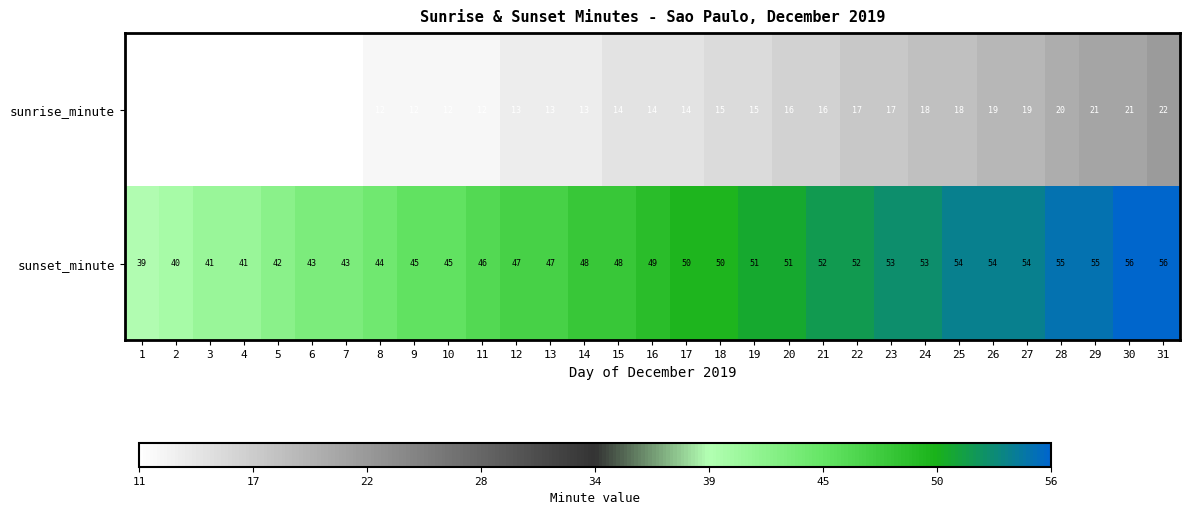

What is the total value across all series at 11?

58